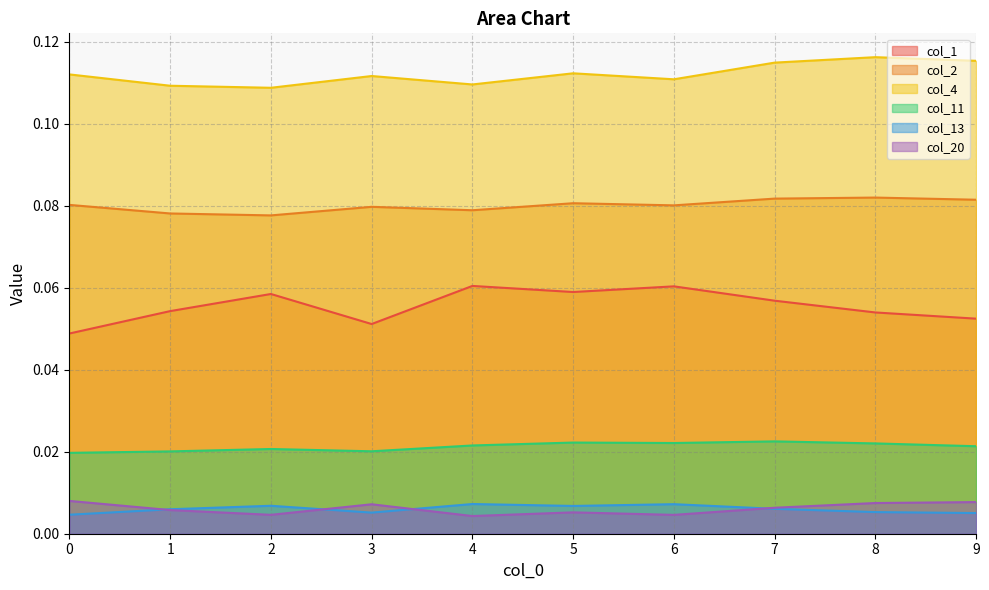

Which series has the largest total across all categories?

col_4